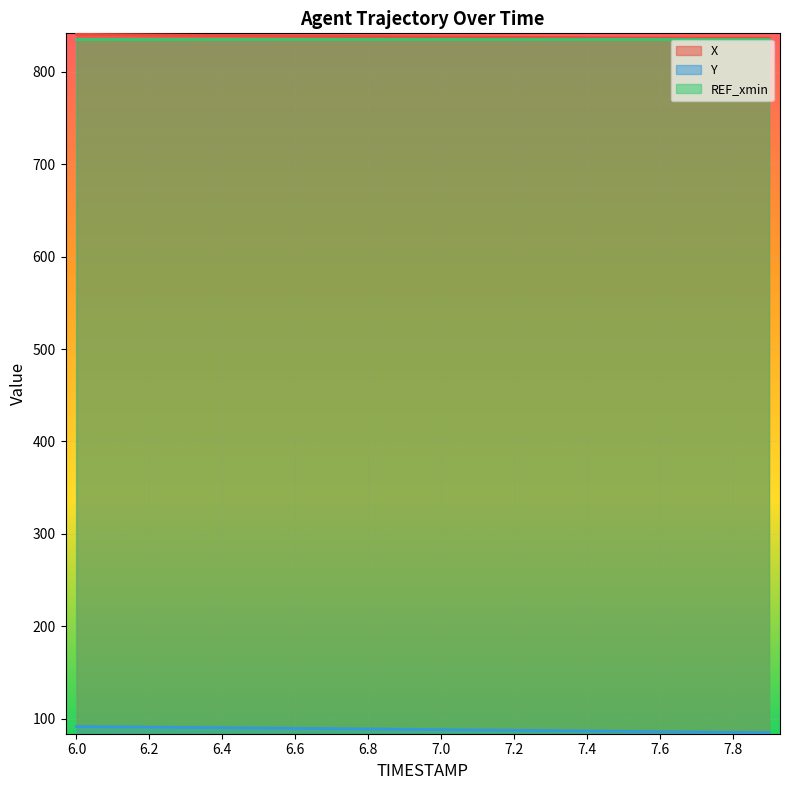

How many lines are shown in the chart?

3